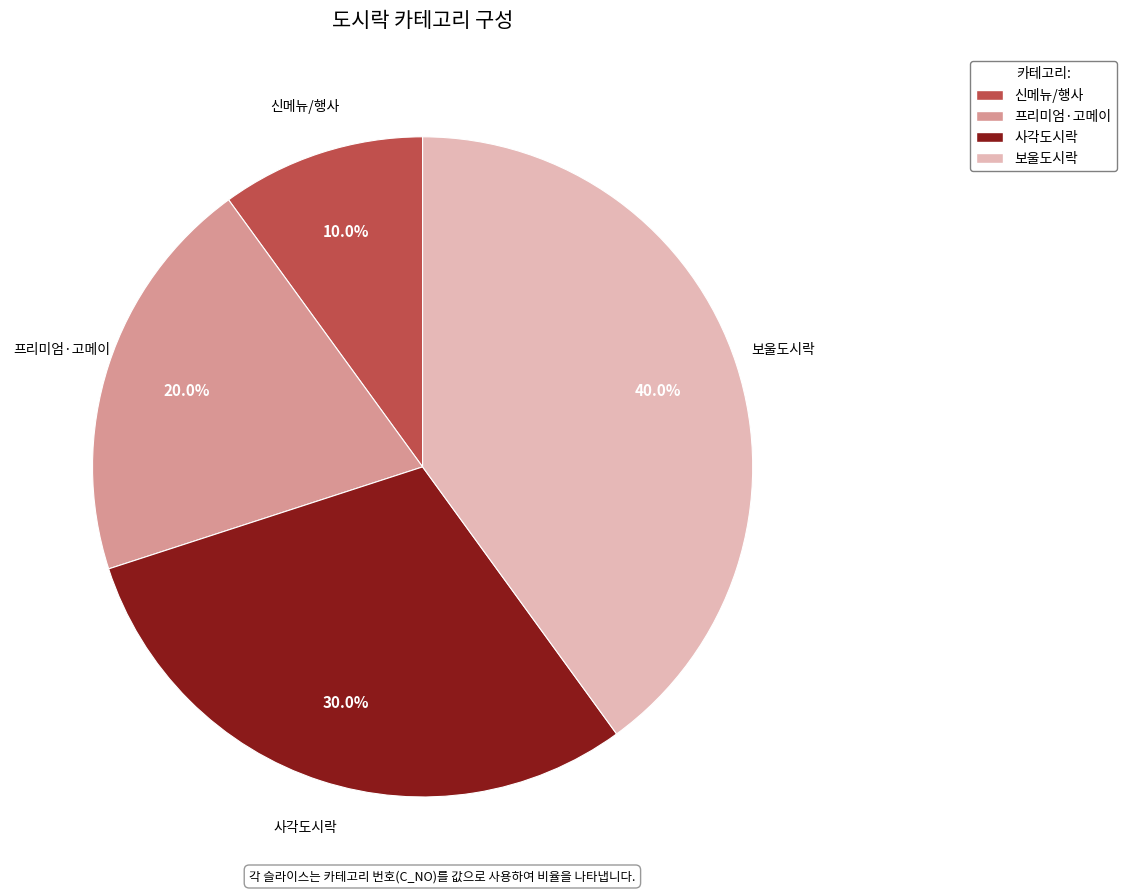

To the nearest percent, what is the average slice percentage?

25%